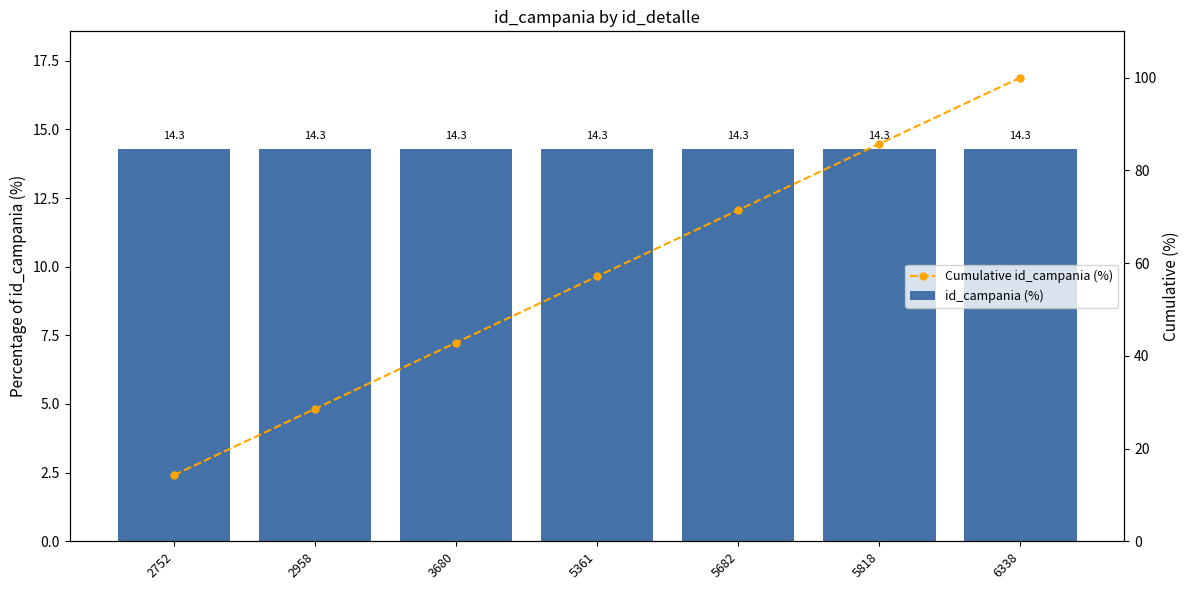

The Cumulative id_campania (%) series shows 85.7 at 5818. True or false?

True